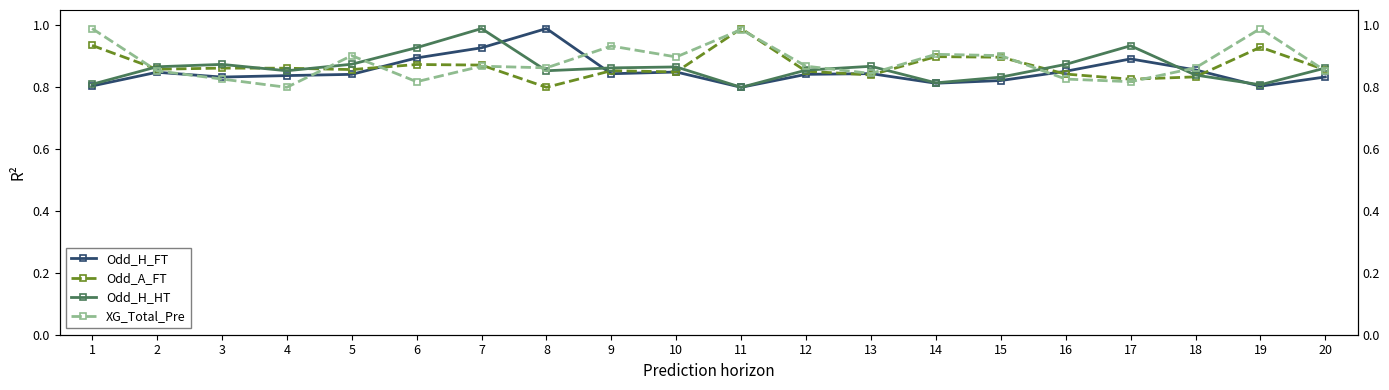

What is the value of the Odd_H_FT point at the 10th from the left?

0.8